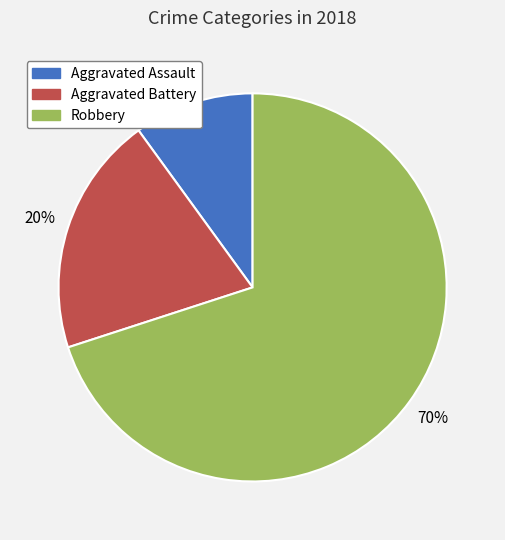

Is there a majority slice in this chart?

Yes